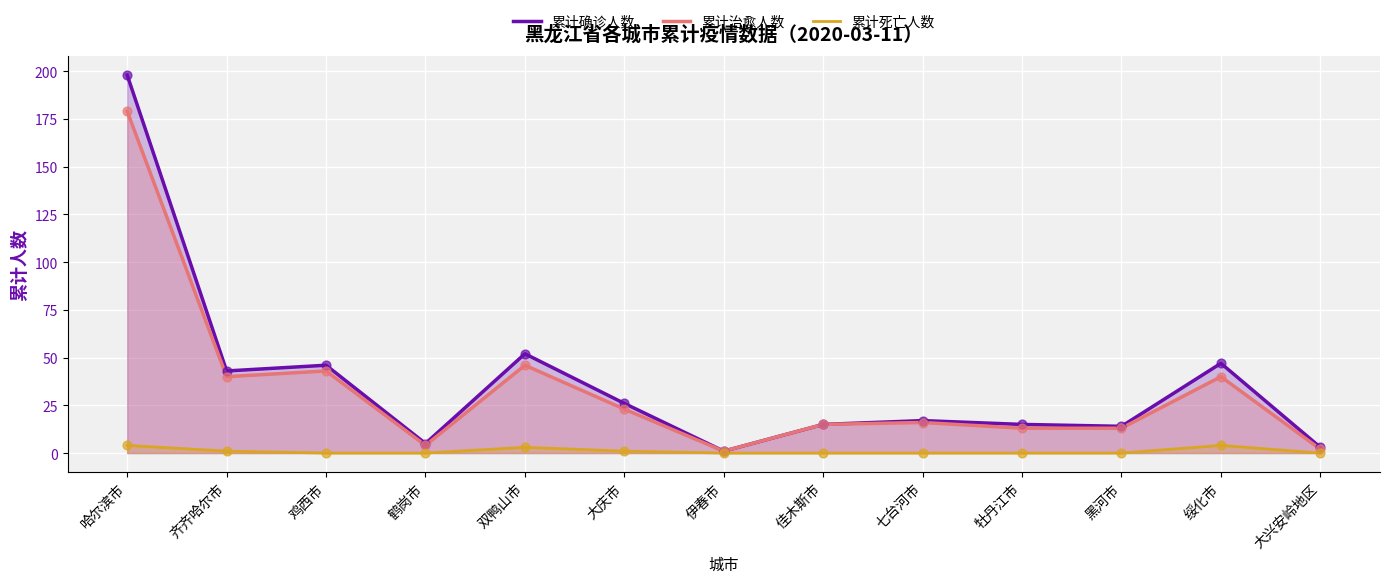

Which series contains the highest Y value?

累计确诊人数